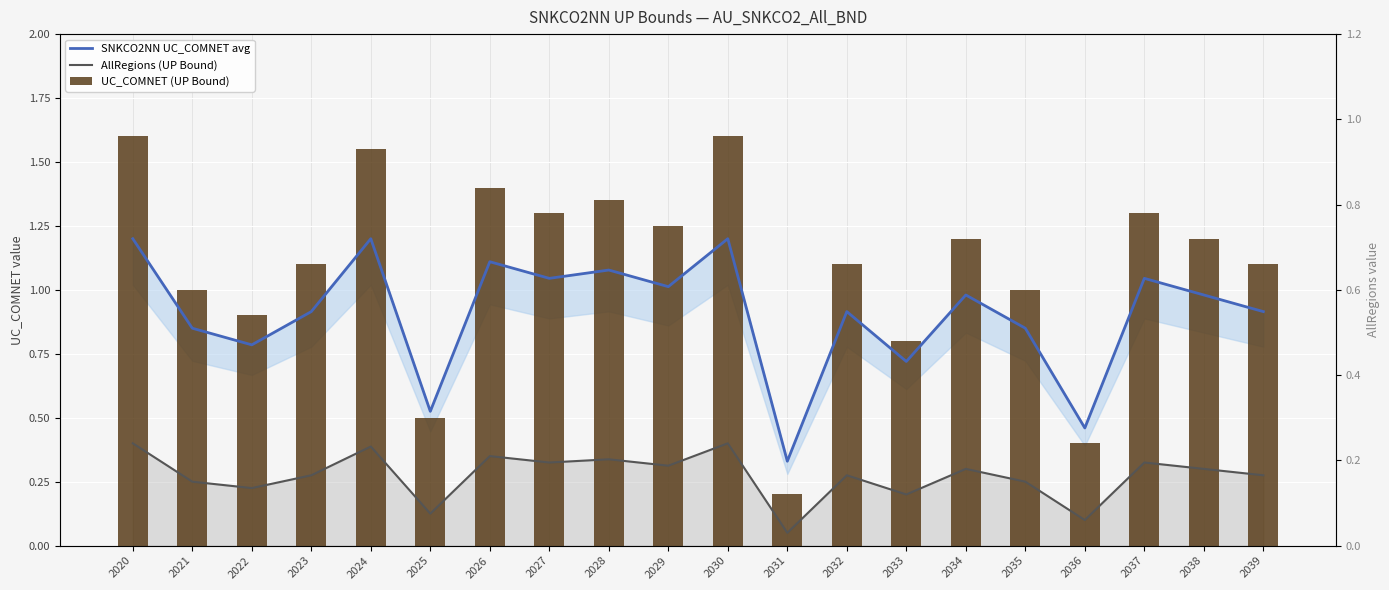

What is the average value of the UC_COMNET (UP Bound) series?

1.1